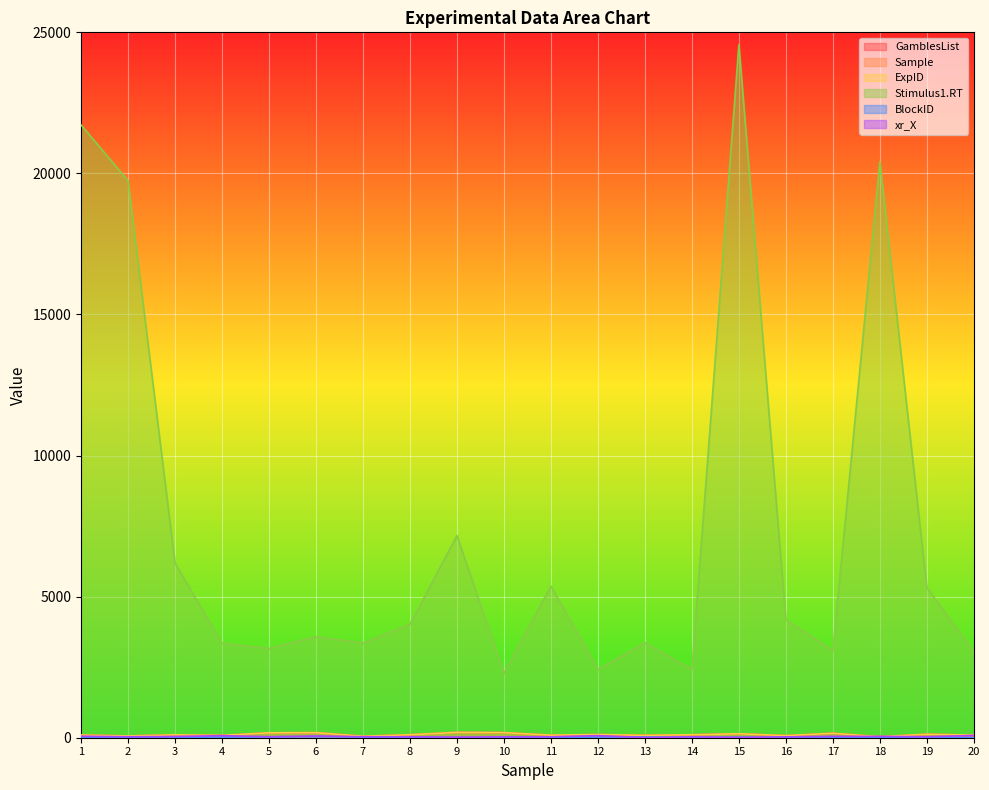

True or false: GamblesList has a value of 106 at 8.

True